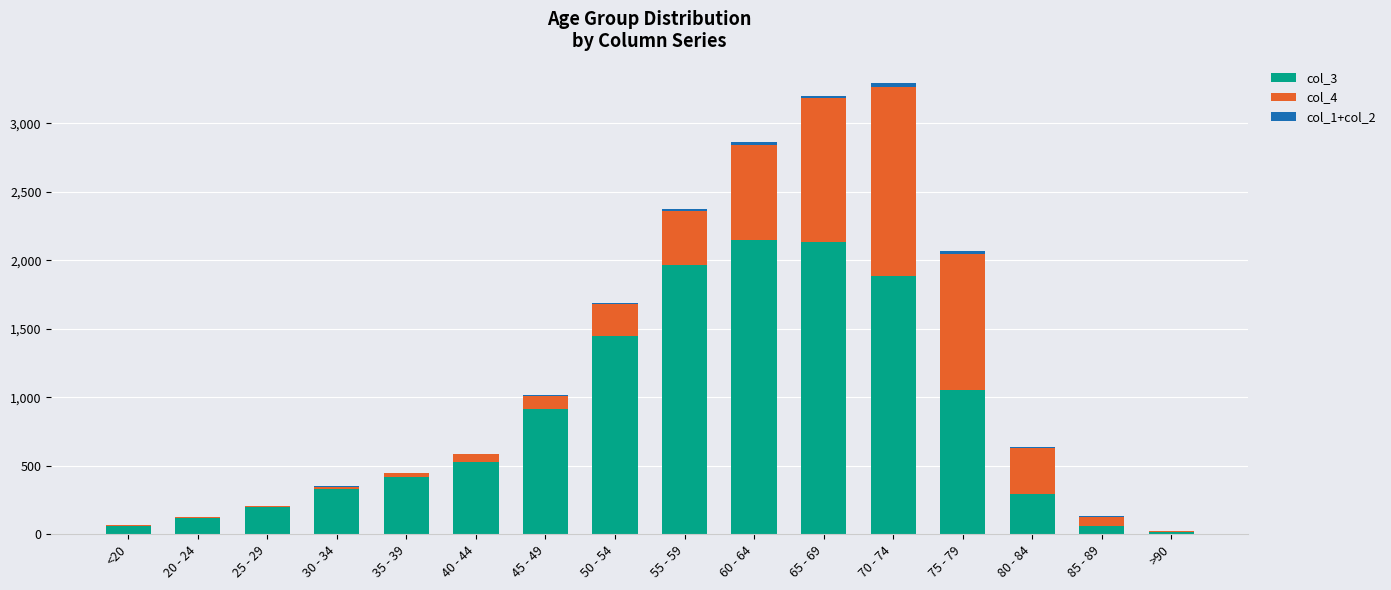

The value of col_3 at 40 - 44 is 260. True or false?

False